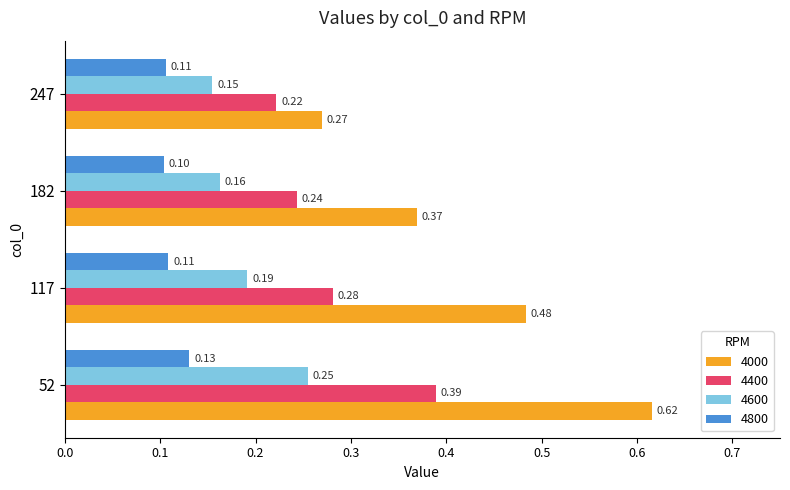

What is the smallest value displayed?

0.1